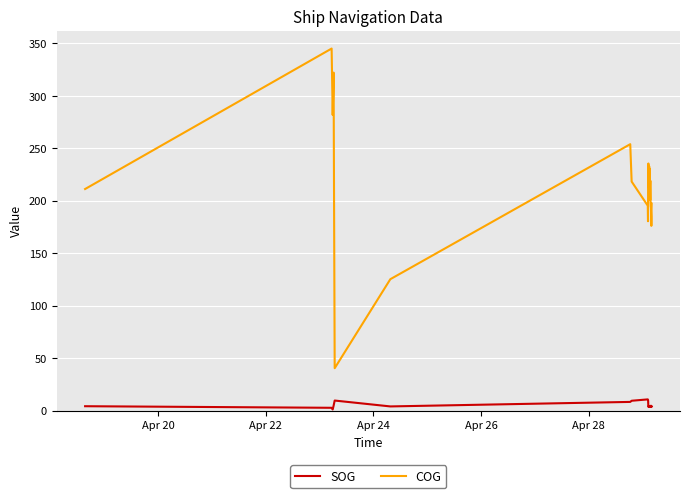

What is the value of the COG point at the 8th from the left?

125.2